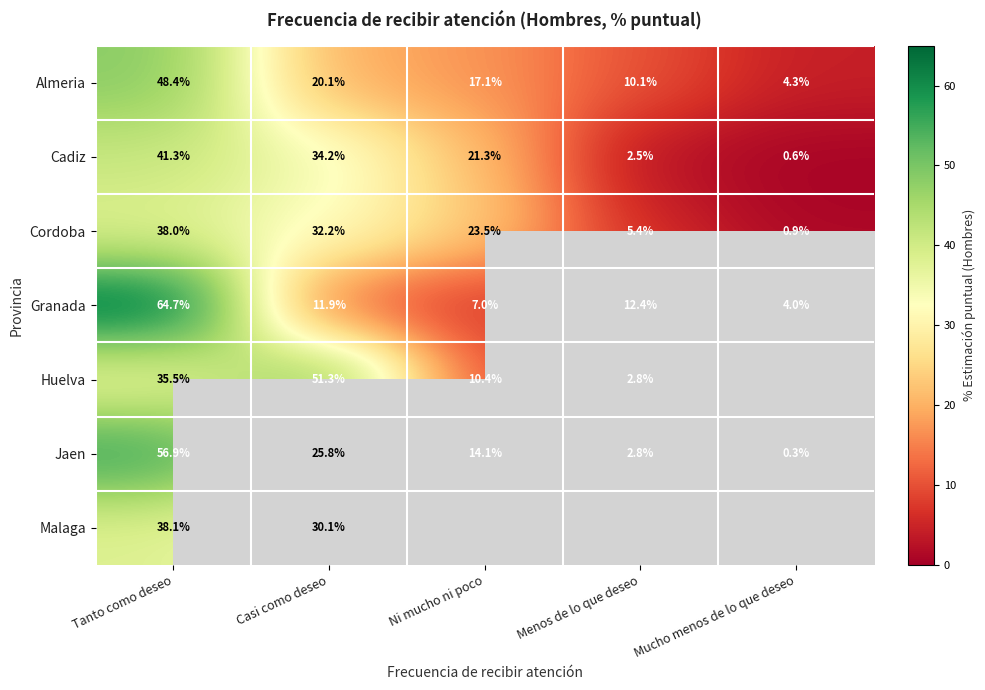

At which label does Cordoba reach its peak?

Tanto como deseo